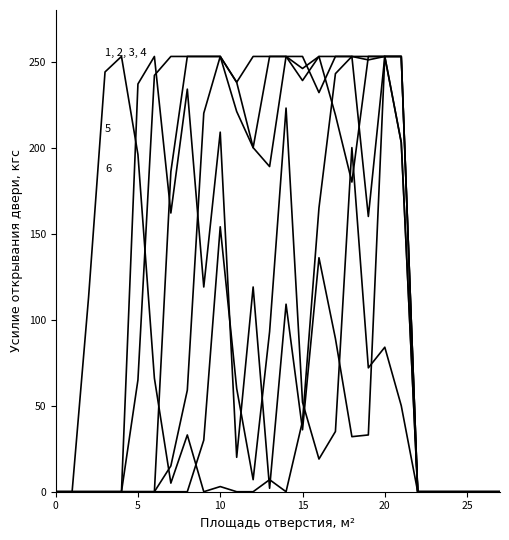

Does the chart have visible grid lines?

No